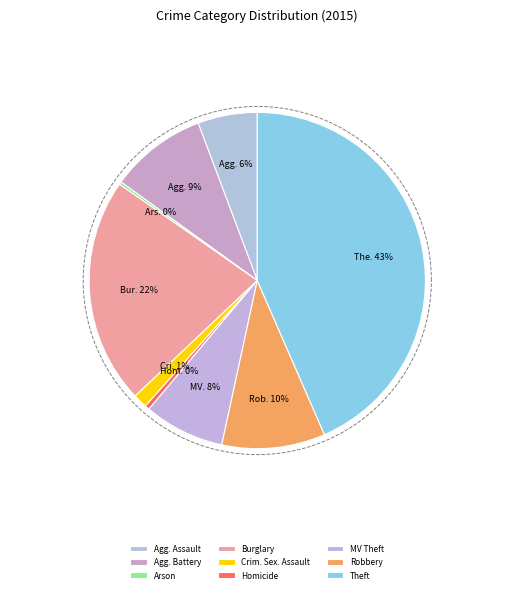

What percentage do Motor Vehicle Theft and Homicide together represent?

8.2%